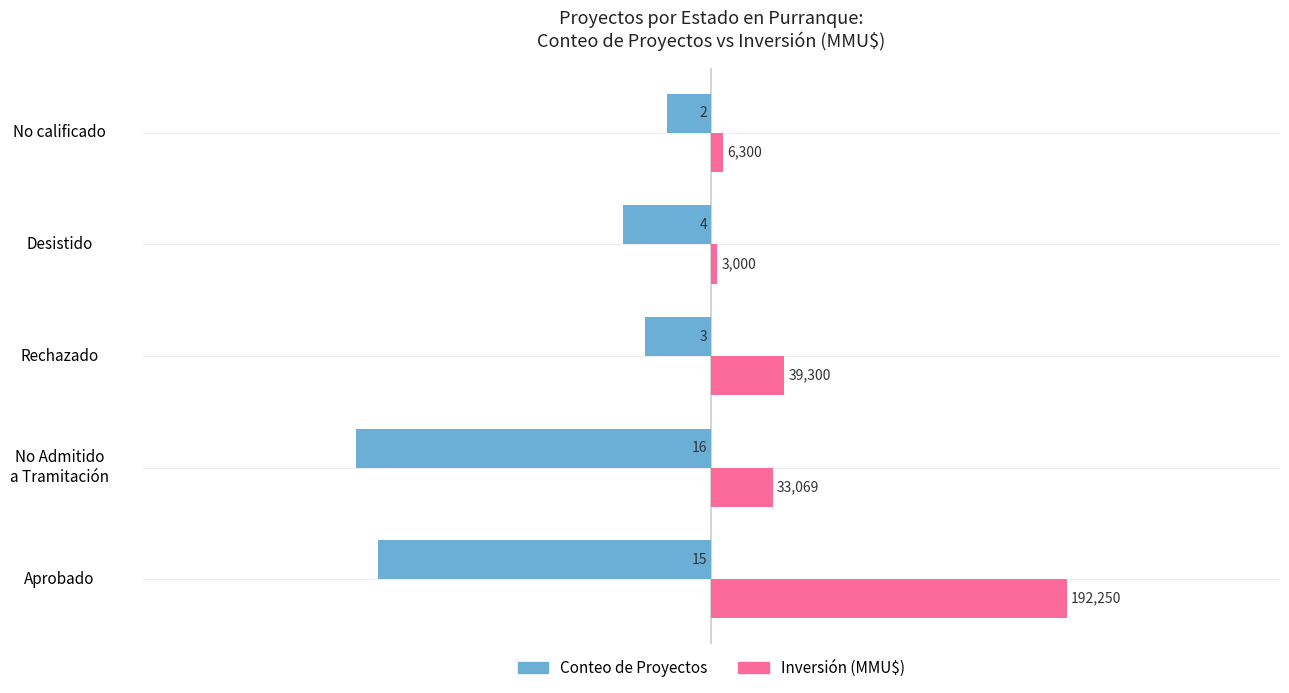

What are all the series names shown in the legend?

Conteo de Proyectos, Inversión (MMU$)